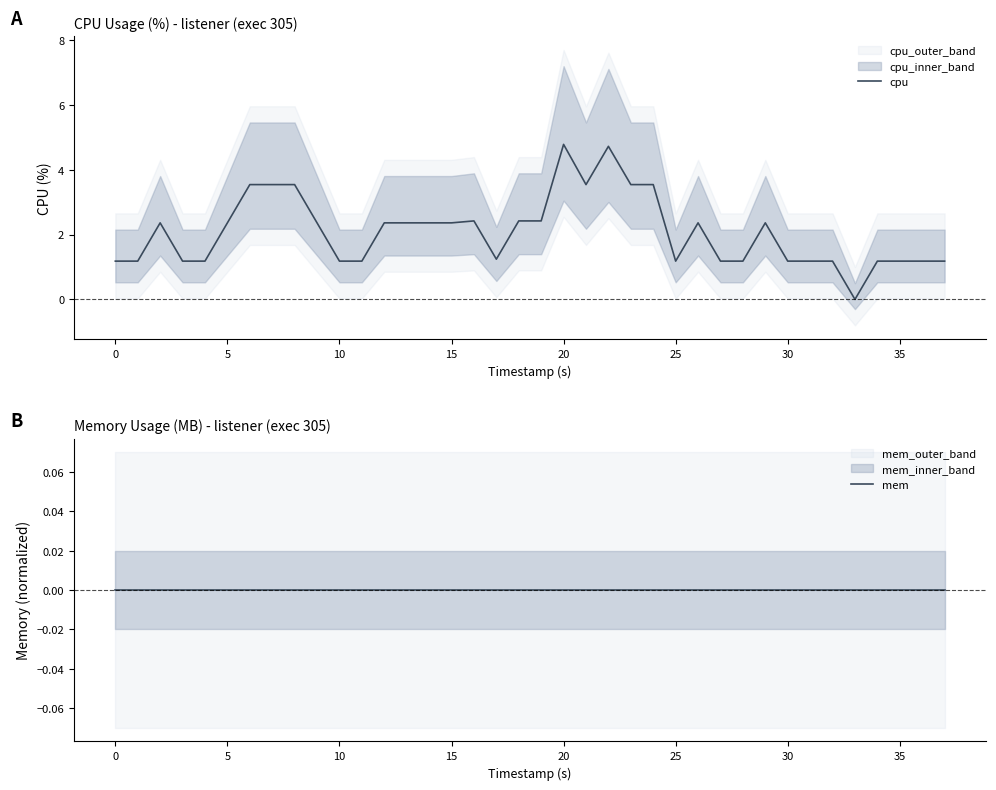

How many lines are shown in the chart?

2